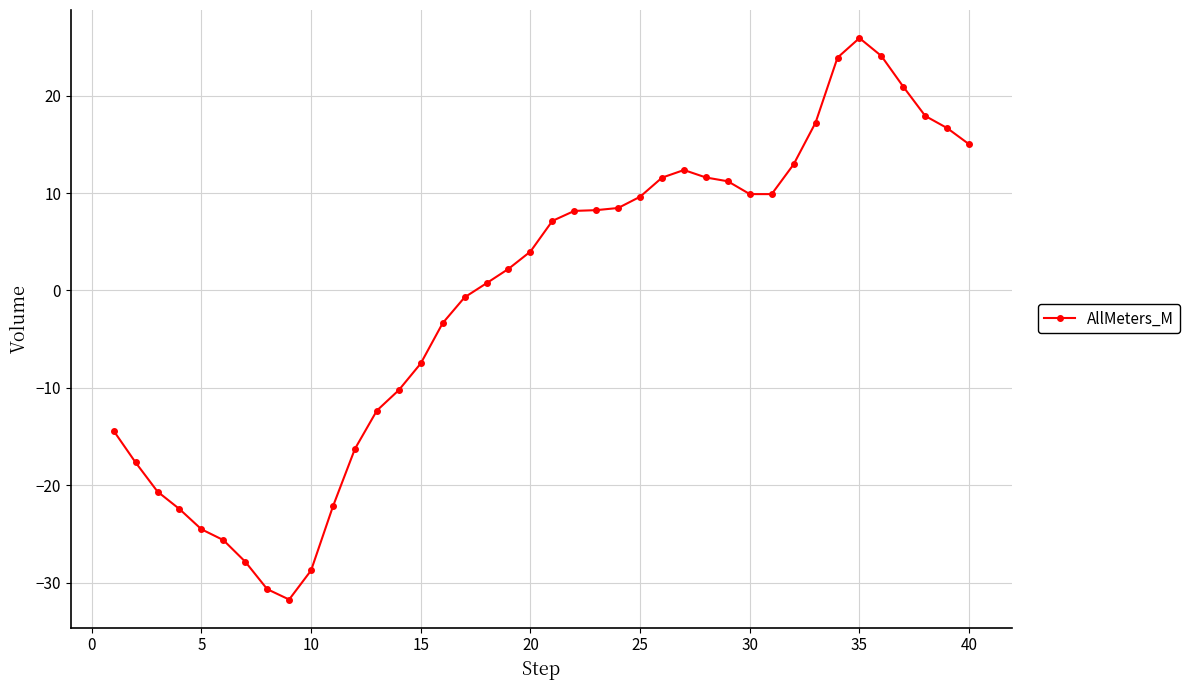

What is the maximum value shown in the chart?

25.9